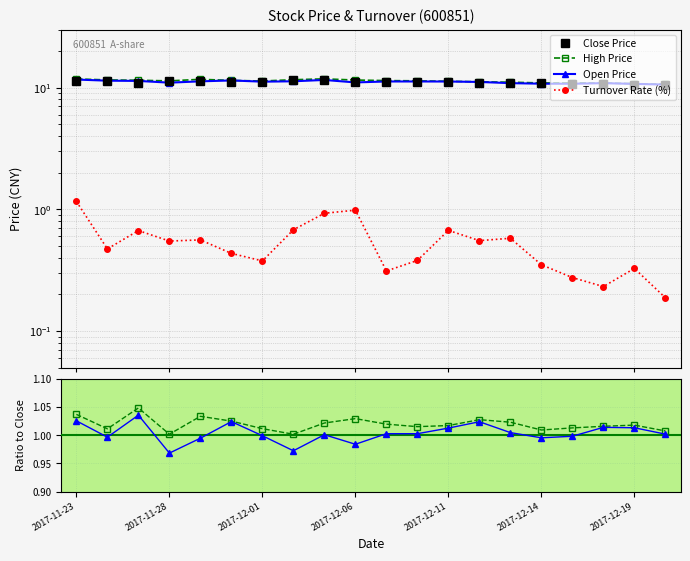

At which label does Open/Close first exceed 1?

2017-11-23